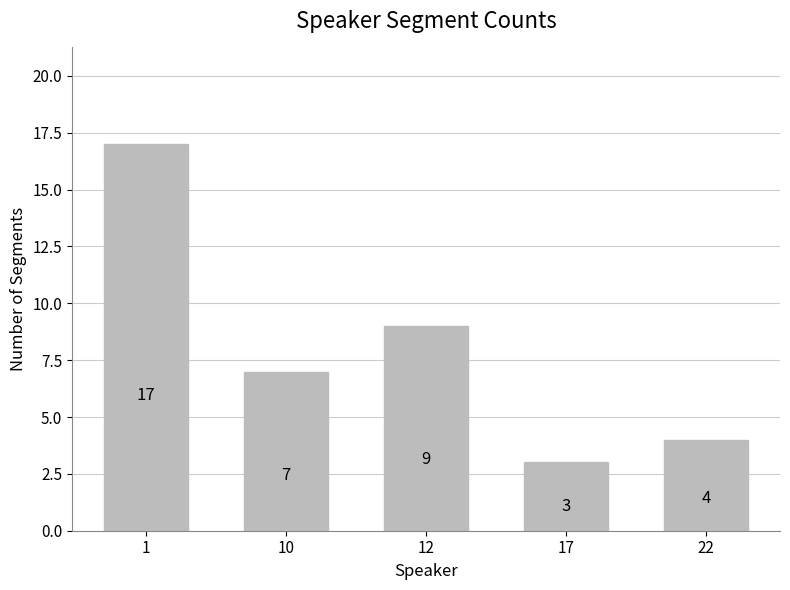

Read the value at 17, to the nearest 5.

5